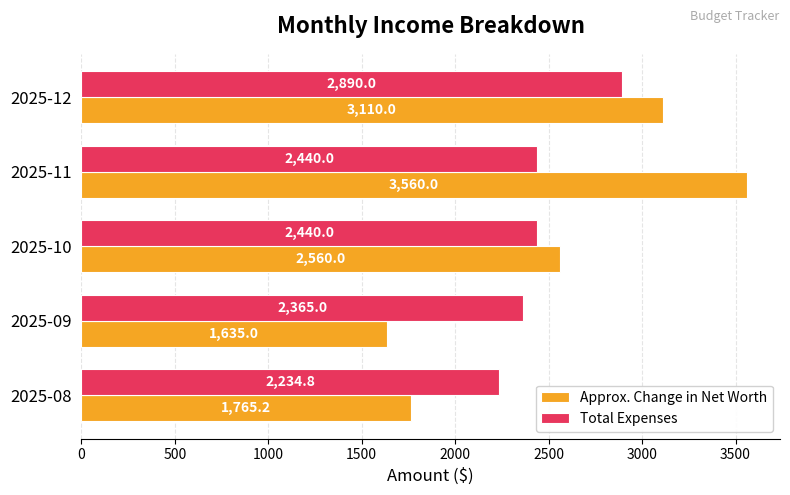

At how many categories does at least one series exceed 2415?

3